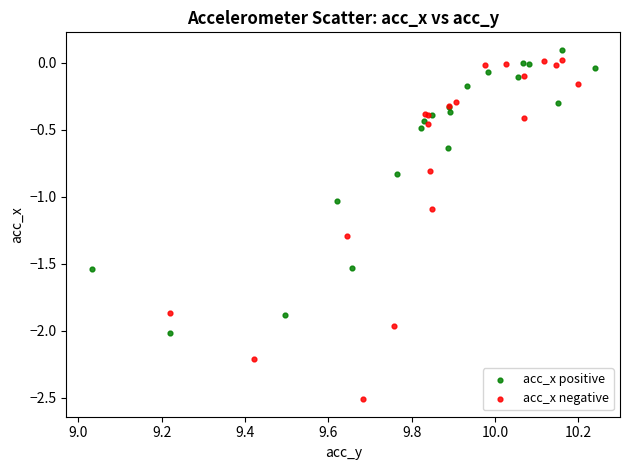

Which series has the largest Y range (max minus min)?

acc_x negative